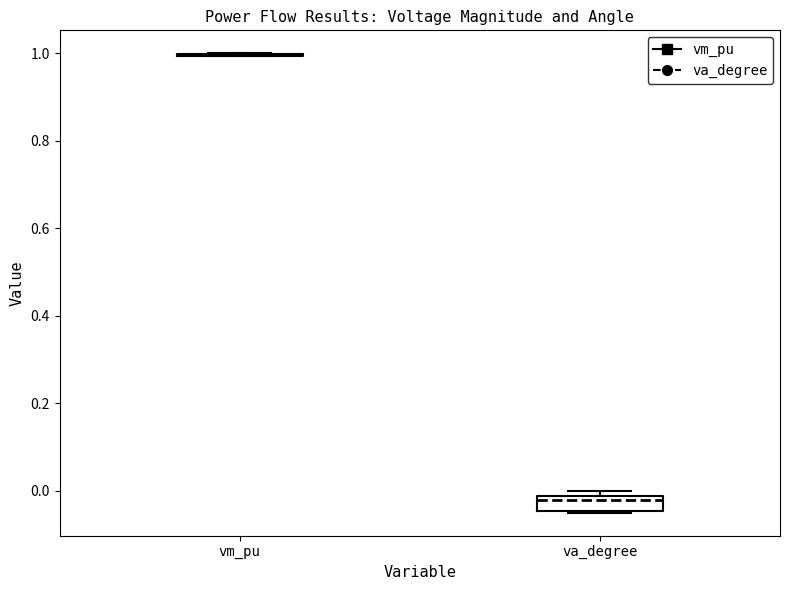

Reading left to right, transcribe this box plot: for each box, give where its median line is, the range the box spans, and where its two whiskers end, as read against the y-axis. The values are not printed on the chart, so give them approximately, as read against the axis.

vm_pu: box collapsed to a line at 1.00, whiskers 1.00 to 1.00
va_degree: median -0.02 (just below the box's upper edge), box -0.04 to -0.02, whiskers -0.04 to 0.00